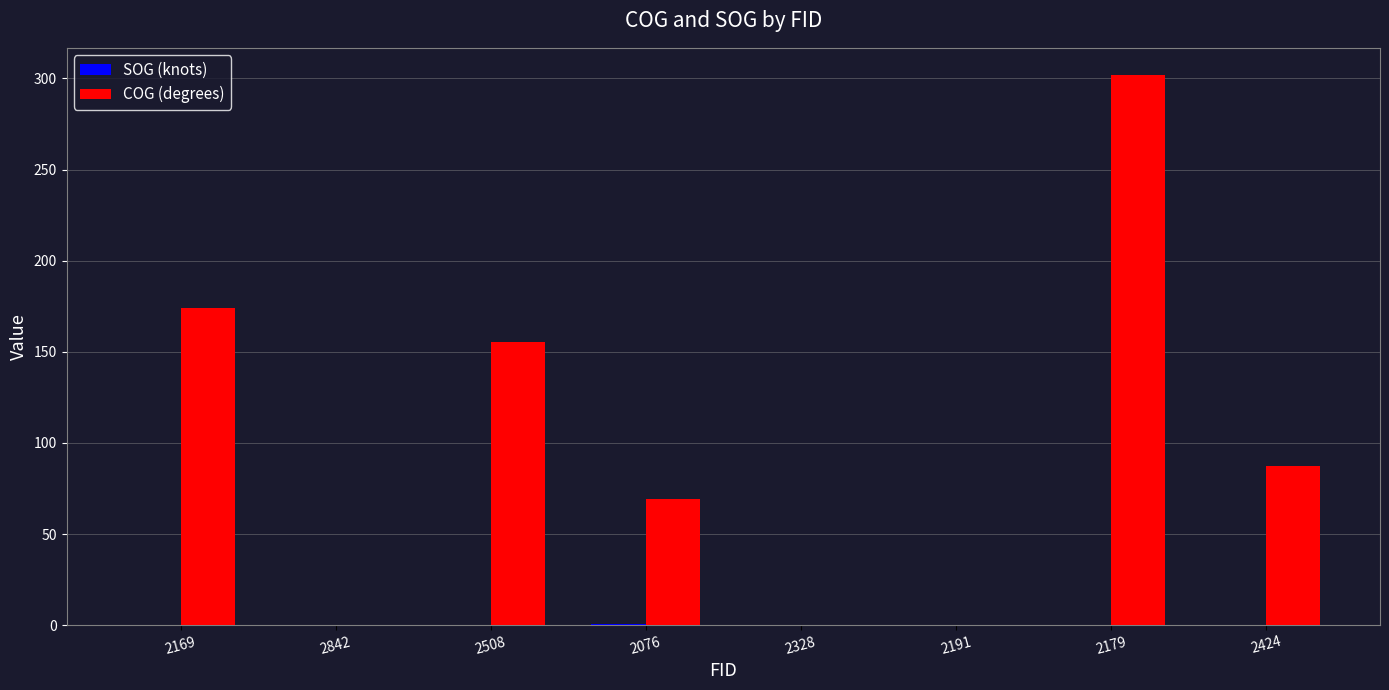

What is the sum of all COG (degrees) values?

788.0